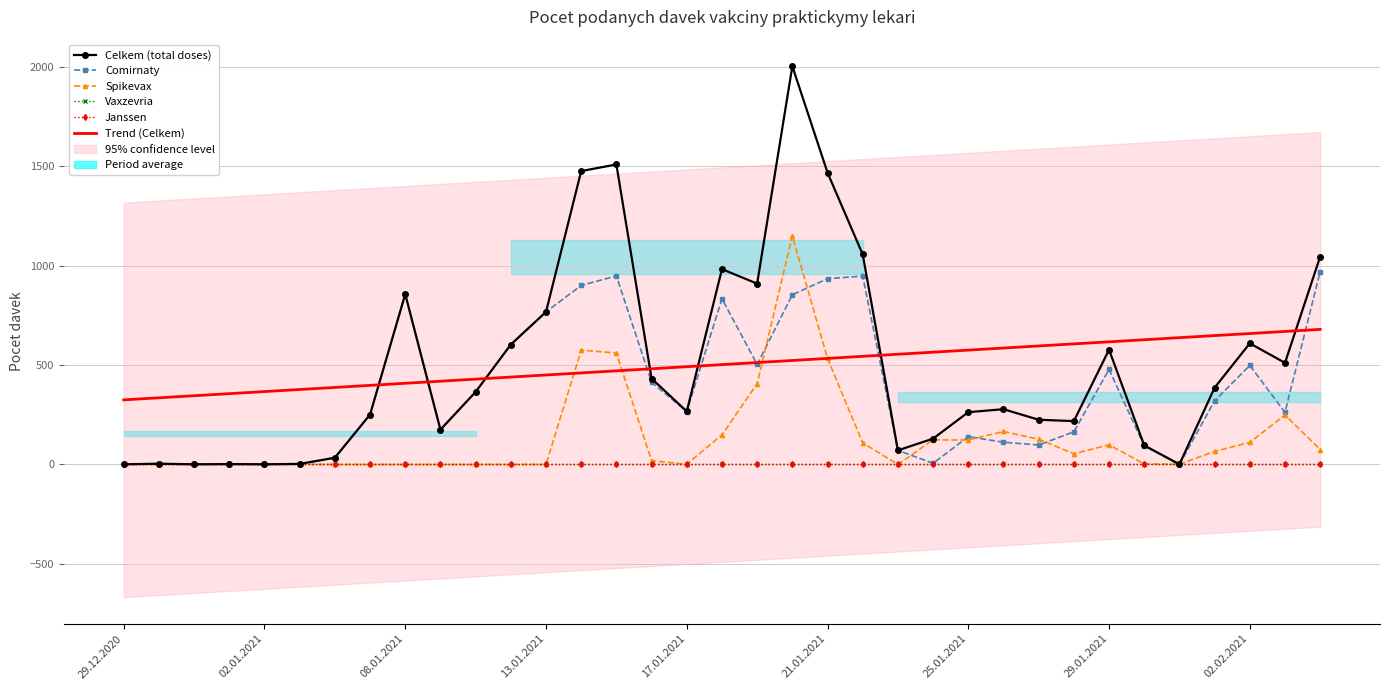

How many distinct data groups are displayed?

6